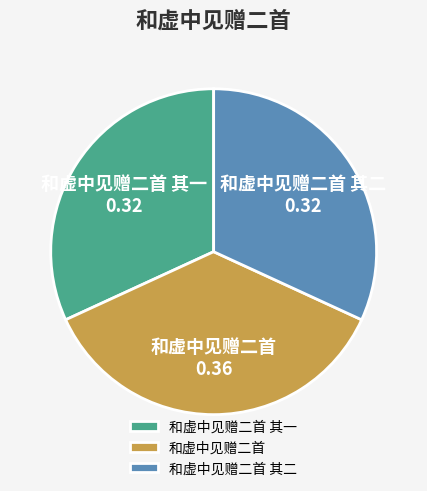

Do 和虚中见赠二首 其二 and 和虚中见赠二首 together represent more than half of the pie?

Yes